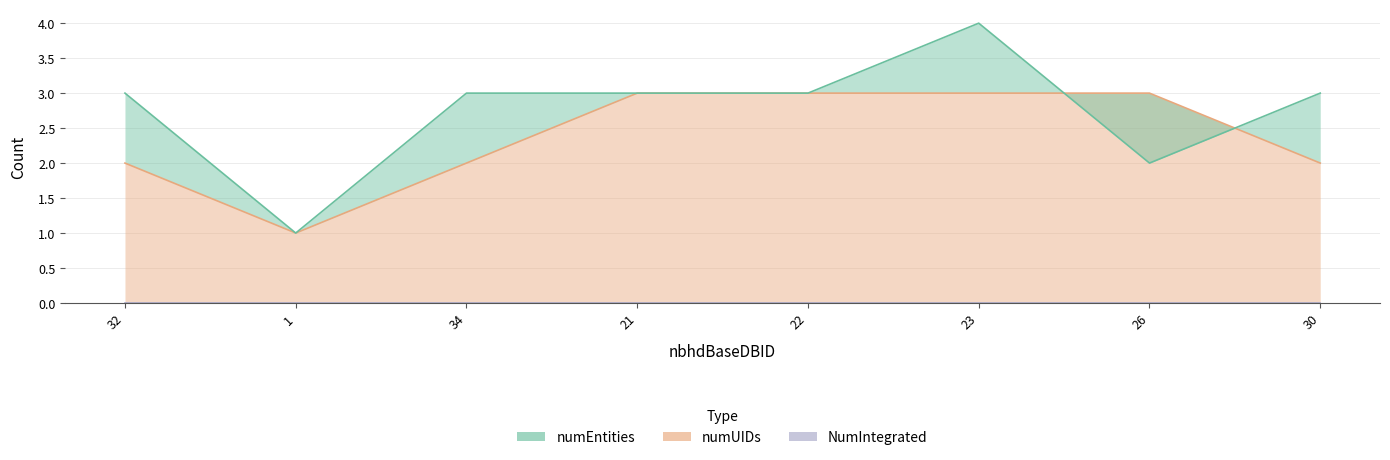

What is the highest value of the numEntities series?

4